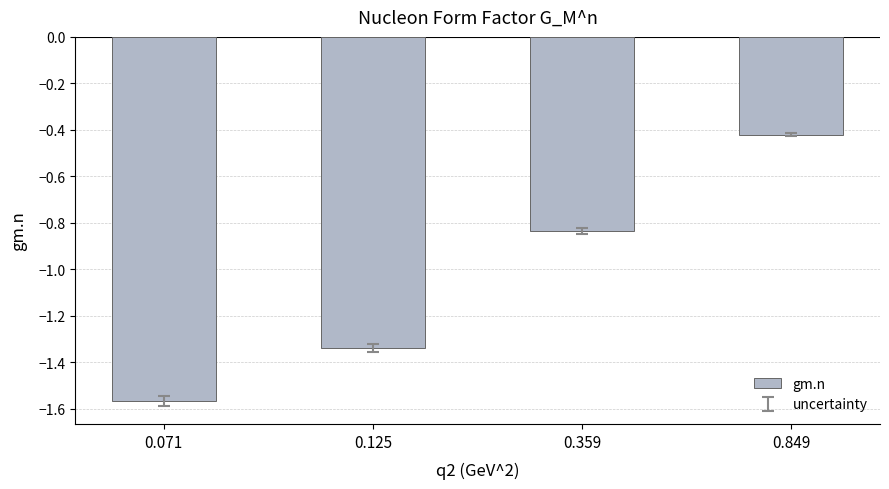

Does the chart contain any negative values?

Yes